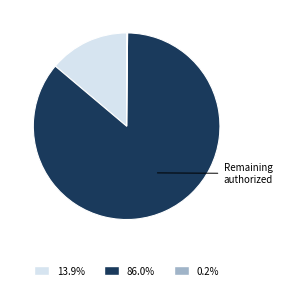

Is there any slice that represents more than half of the pie?

Yes